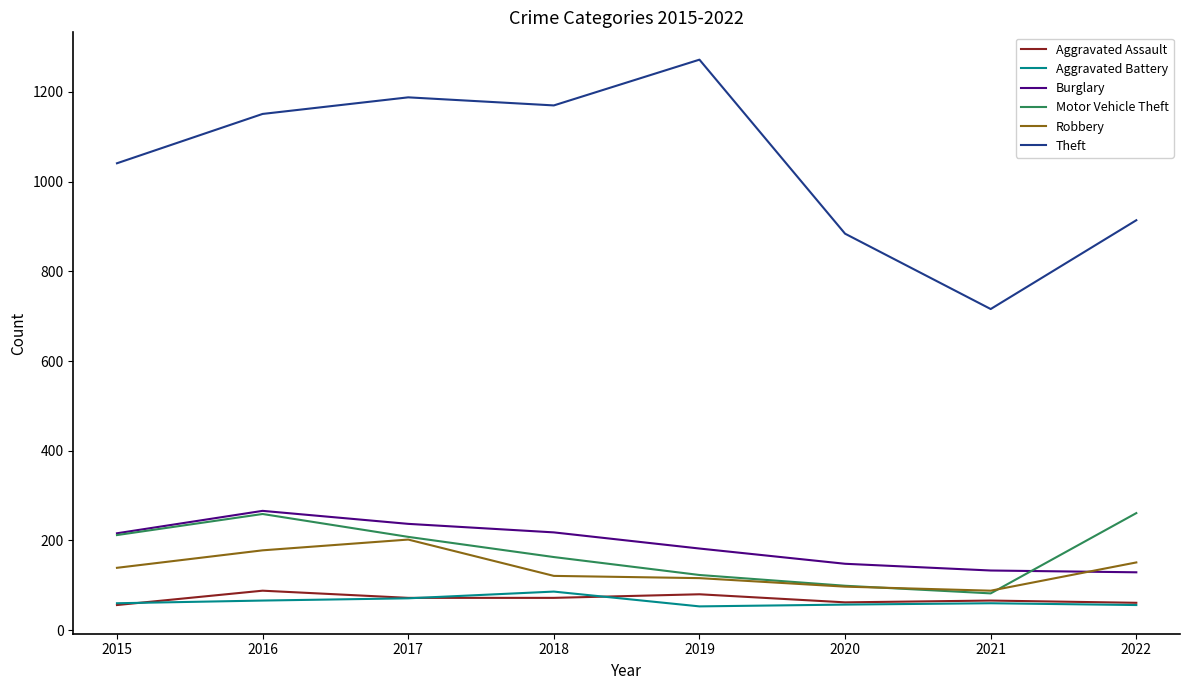

True or false: Theft and Motor Vehicle Theft cross at least once.

False